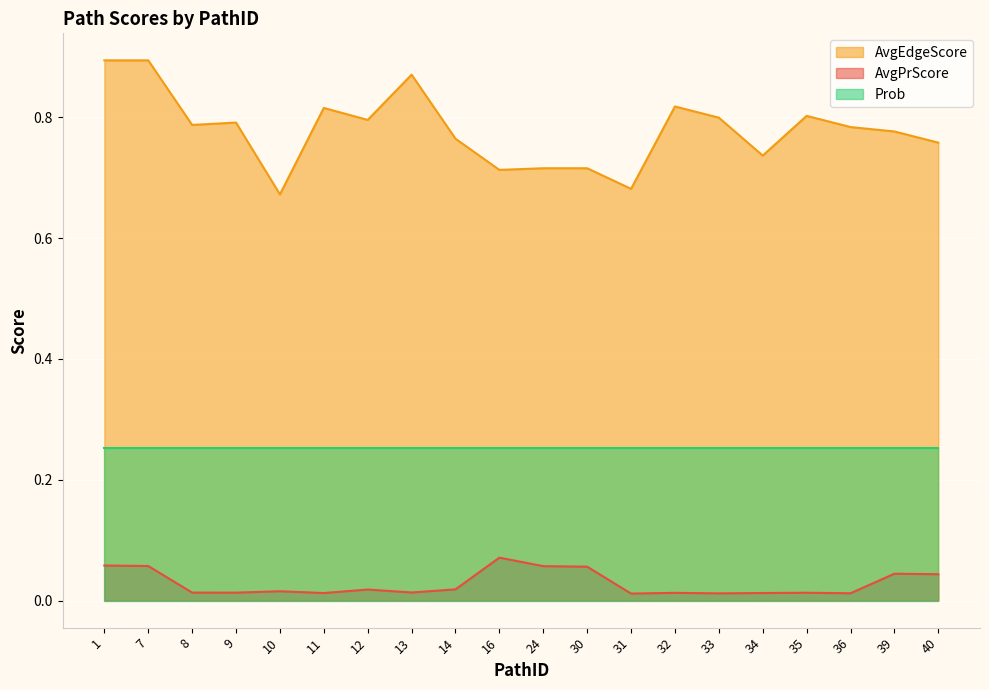

At which category is the sum across all series the highest?

1